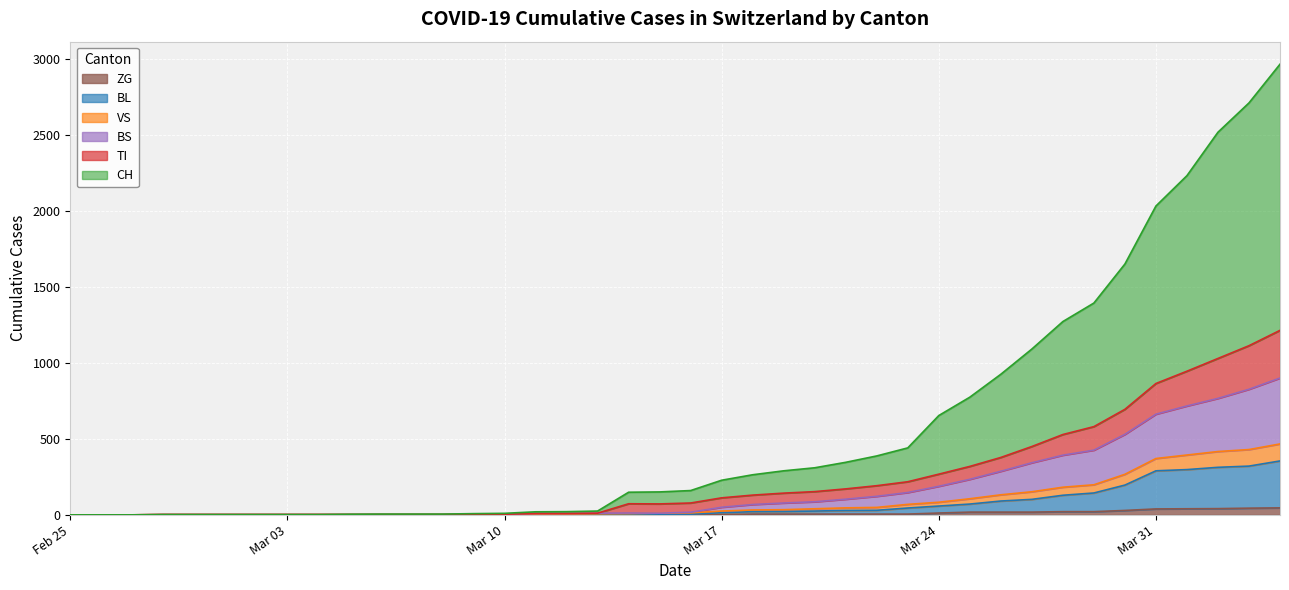

Count the number of categories in the chart.

40